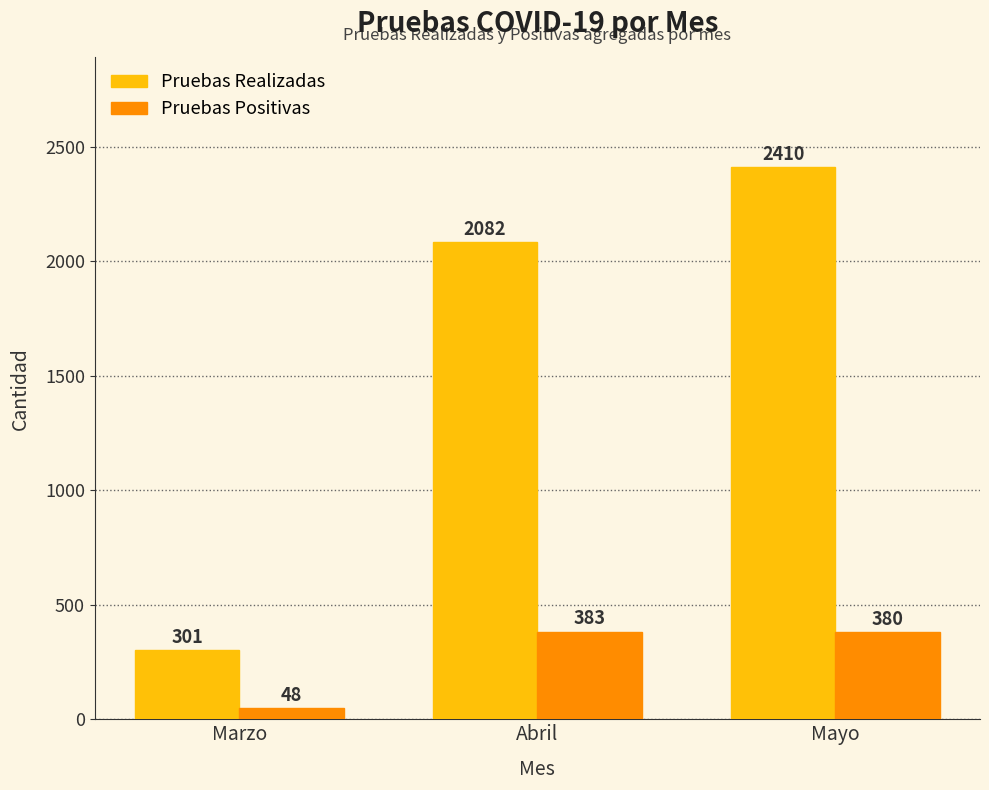

What is the label of the 3rd bar from the right?

Marzo